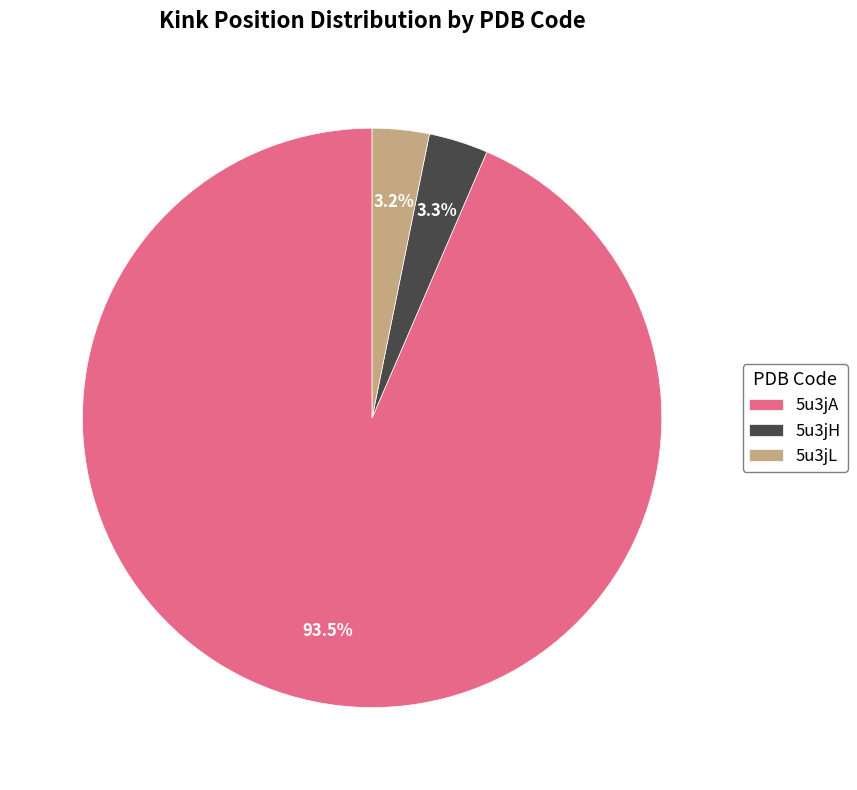

Combined, do 5u3jA and 5u3jL account for over 50%?

Yes